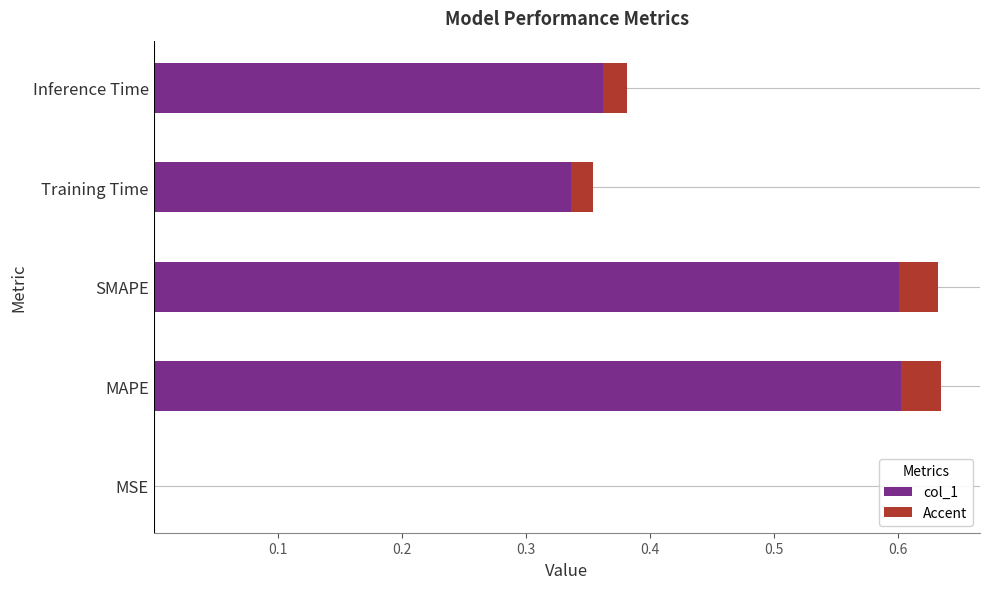

What is the value of the 5th bar from the left?

0.4